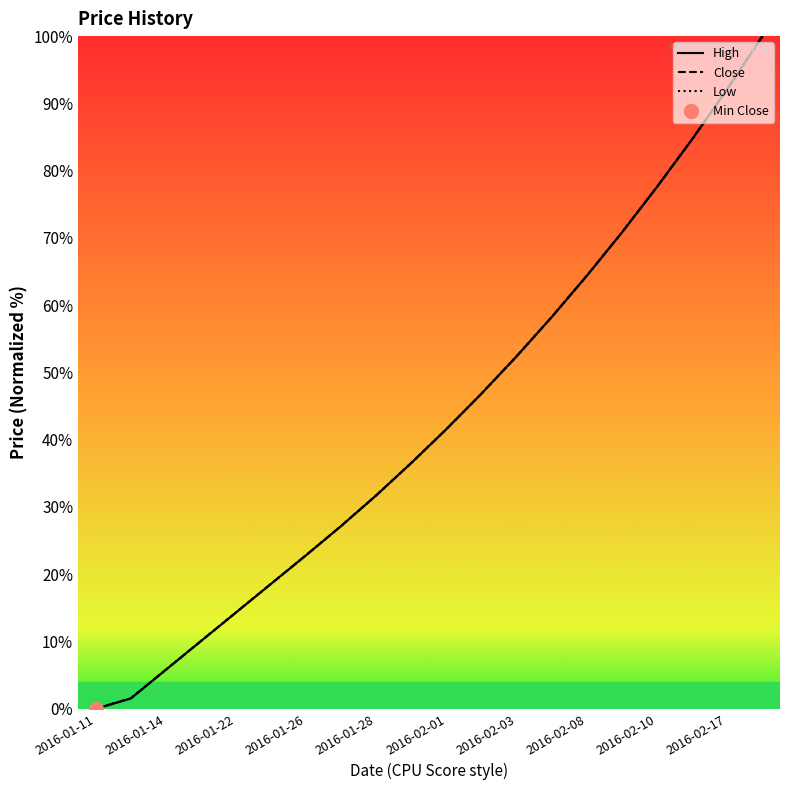

True or false: High and Close cross at least once.

False